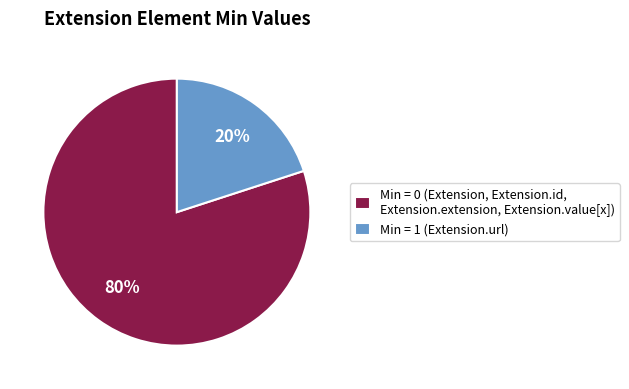

What is the ratio of the value at Min = 0 (Extension, Extension.id, Extension.extension, Extension.value[x]) to the value at Min = 1 (Extension.url)?

4.0